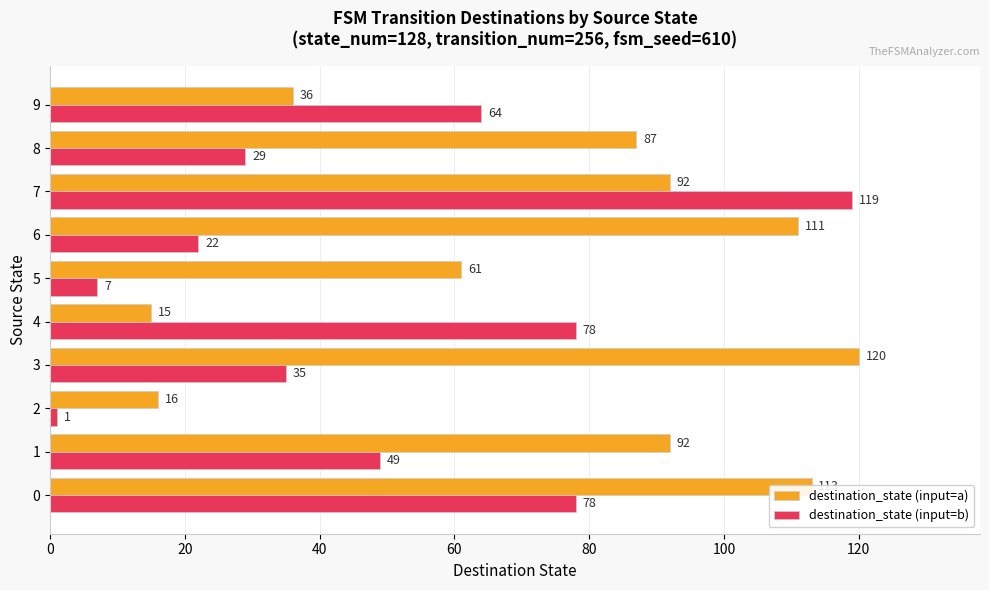

Which series has the widest spread of values?

destination_state (input=b)